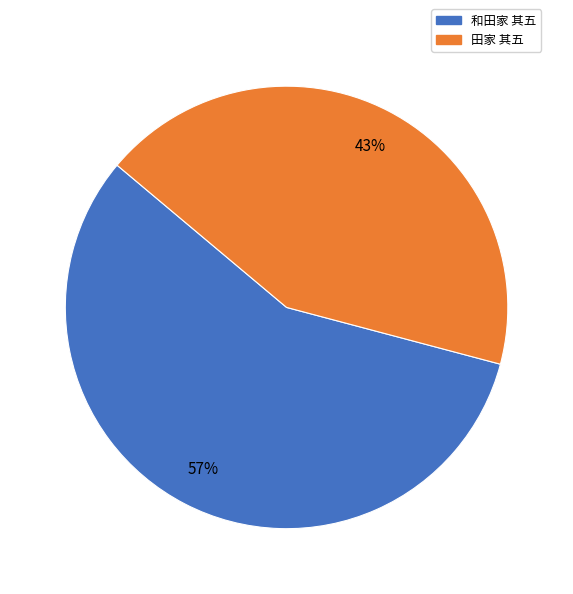

What percentage is the 田家 其五 slice, to the nearest percent?

43%